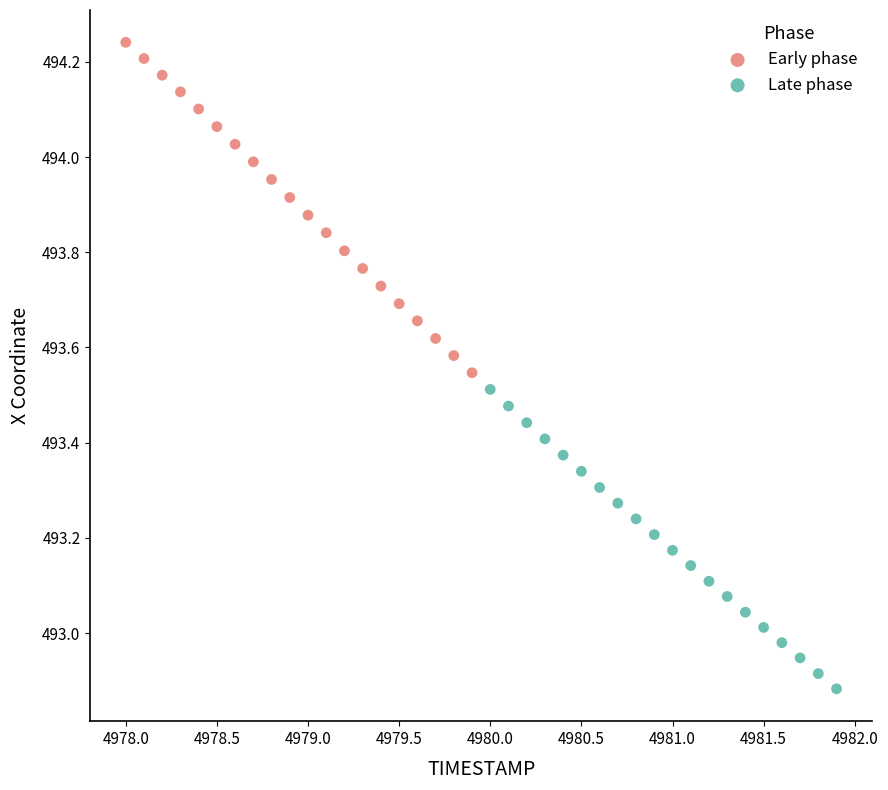

Which series has the largest Y range (max minus min)?

Early phase